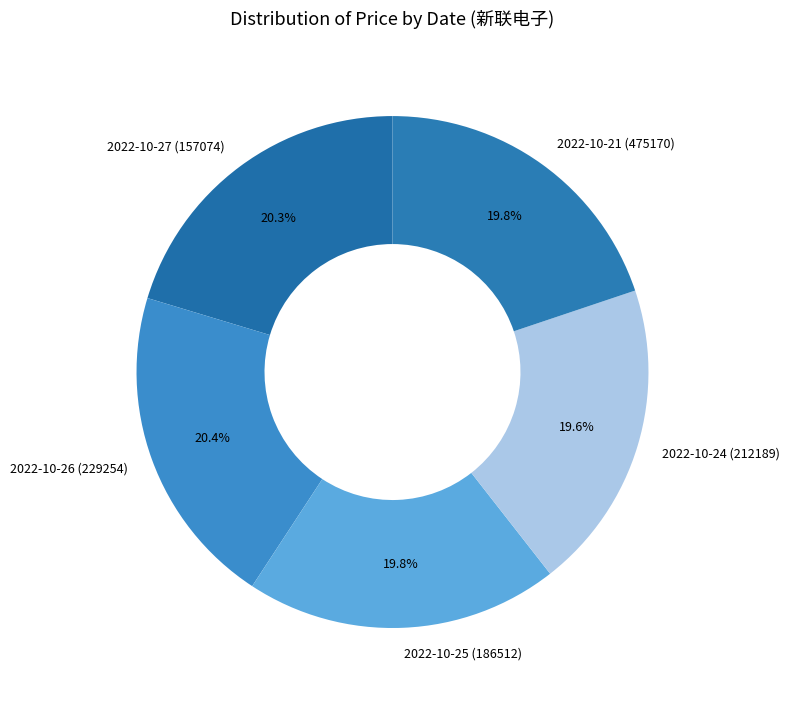

The 2022-10-24 (212189) slice represents 20% of the pie. True or false?

True